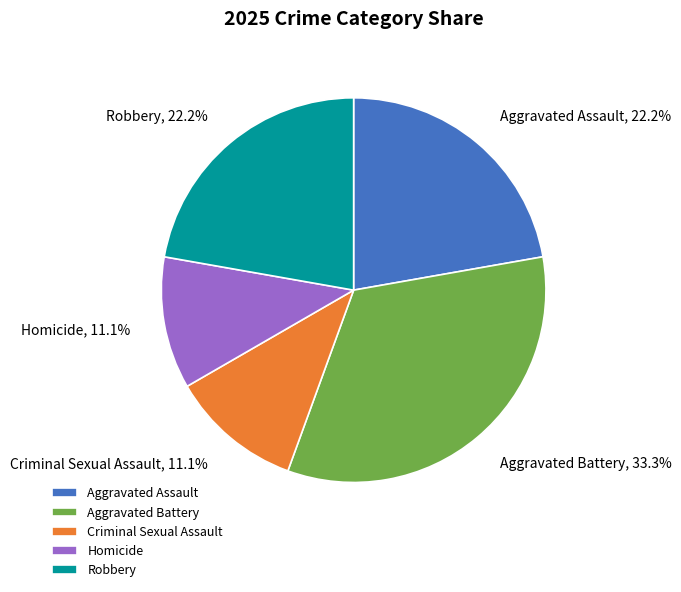

How much of the chart is everything except Aggravated Assault?

77.8%